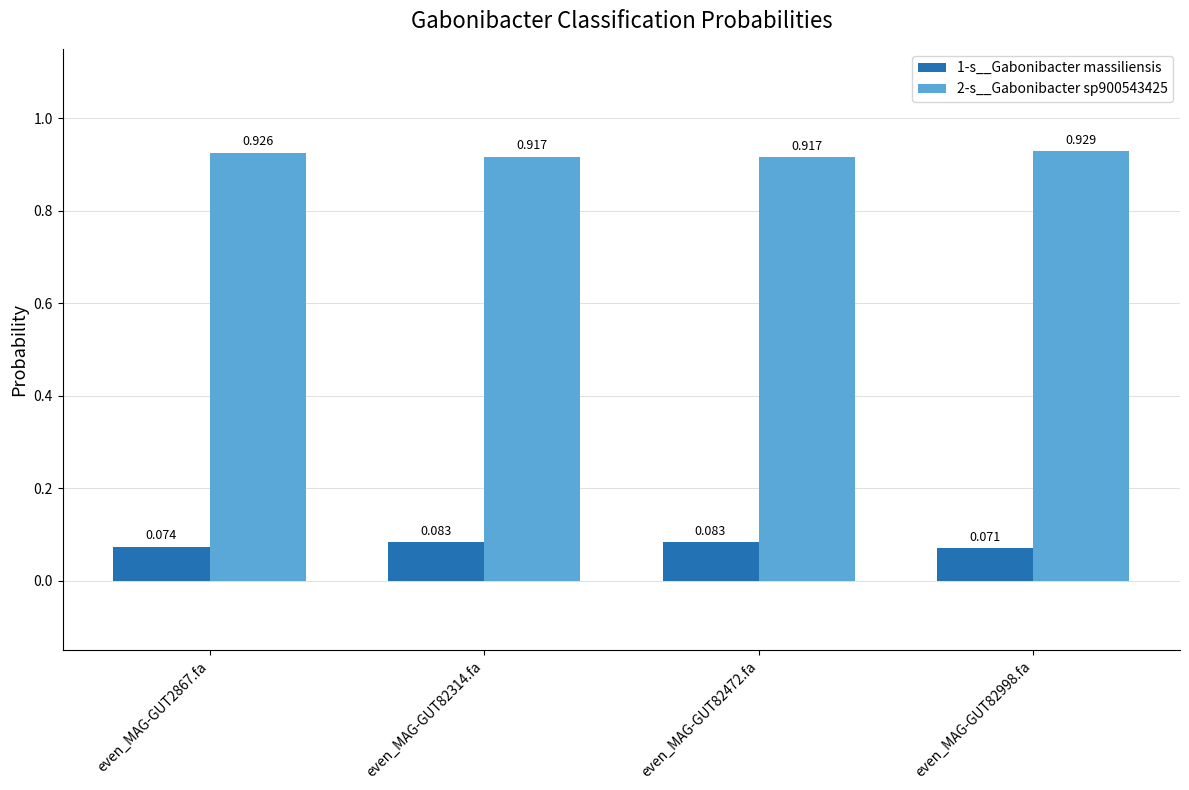

Is the value of 2-s__Gabonibacter sp900543425 at even_MAG-GUT82472.fa greater than the value of 1-s__Gabonibacter massiliensis at even_MAG-GUT82472.fa?

Yes